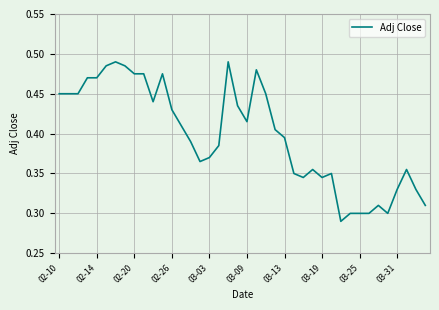

Does the chart have visible grid lines?

Yes